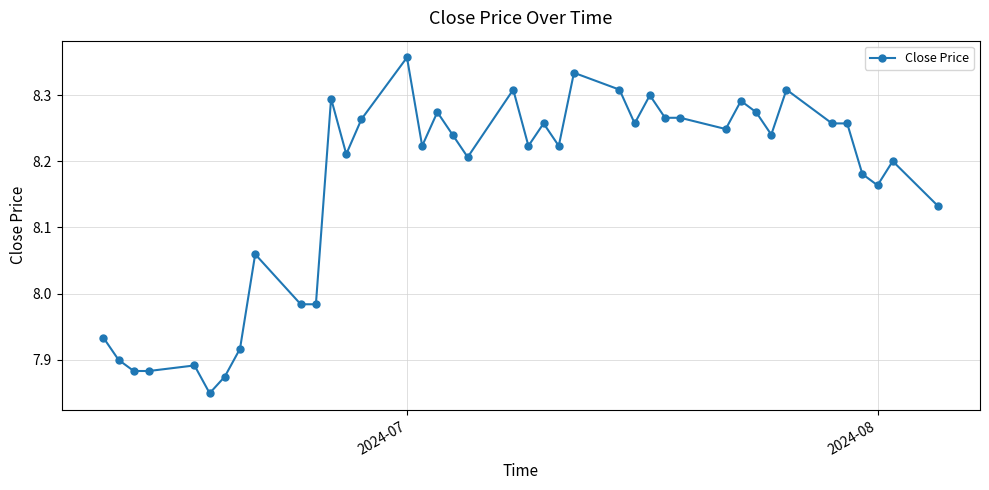

True or false: the data has more than 0 interior local peaks.

True